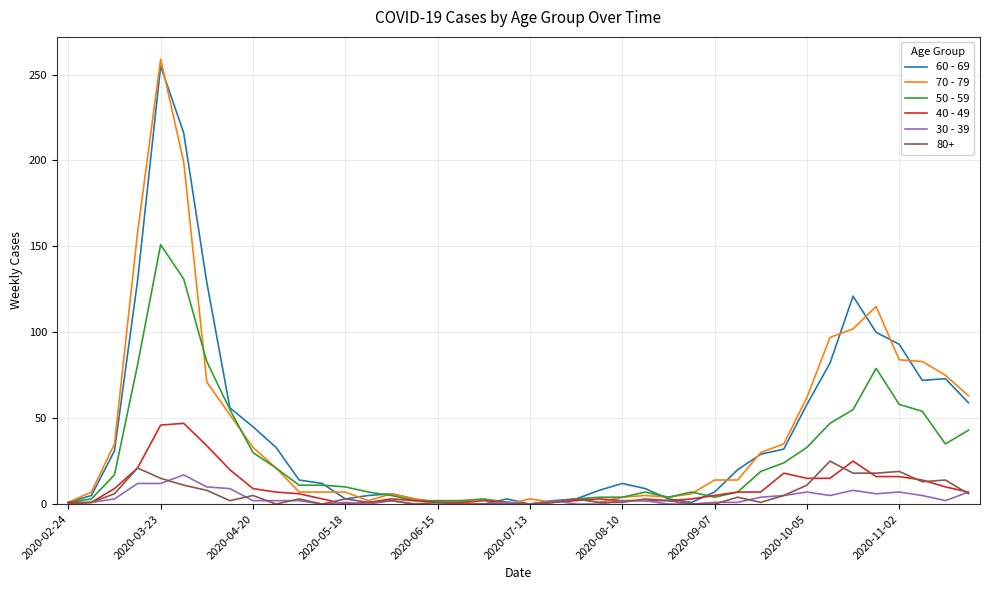

Which series has the widest spread of values?

70 - 79